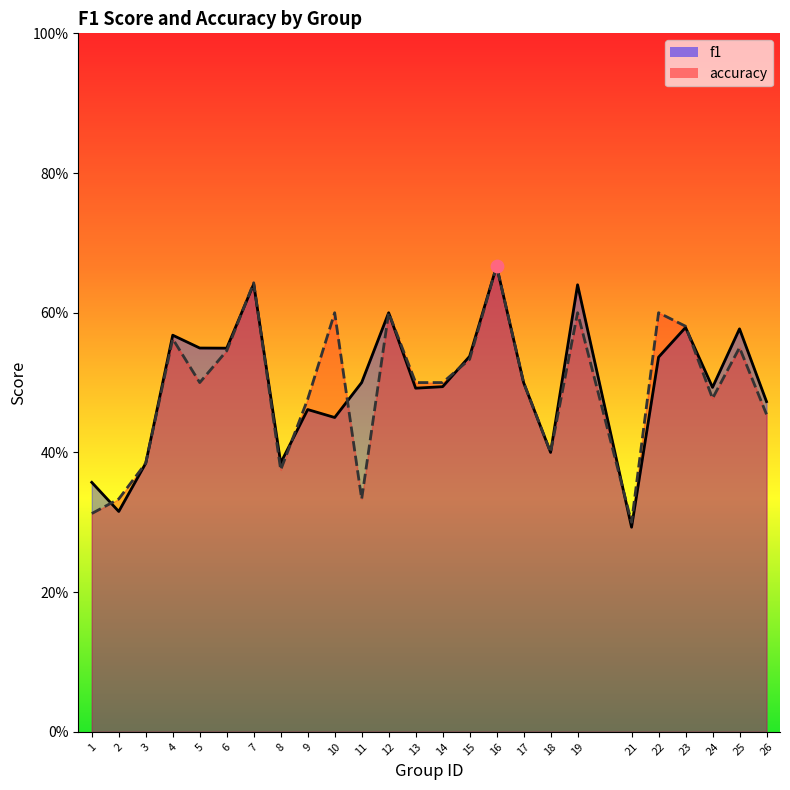

At how many categories does at least one series exceed 0?

25